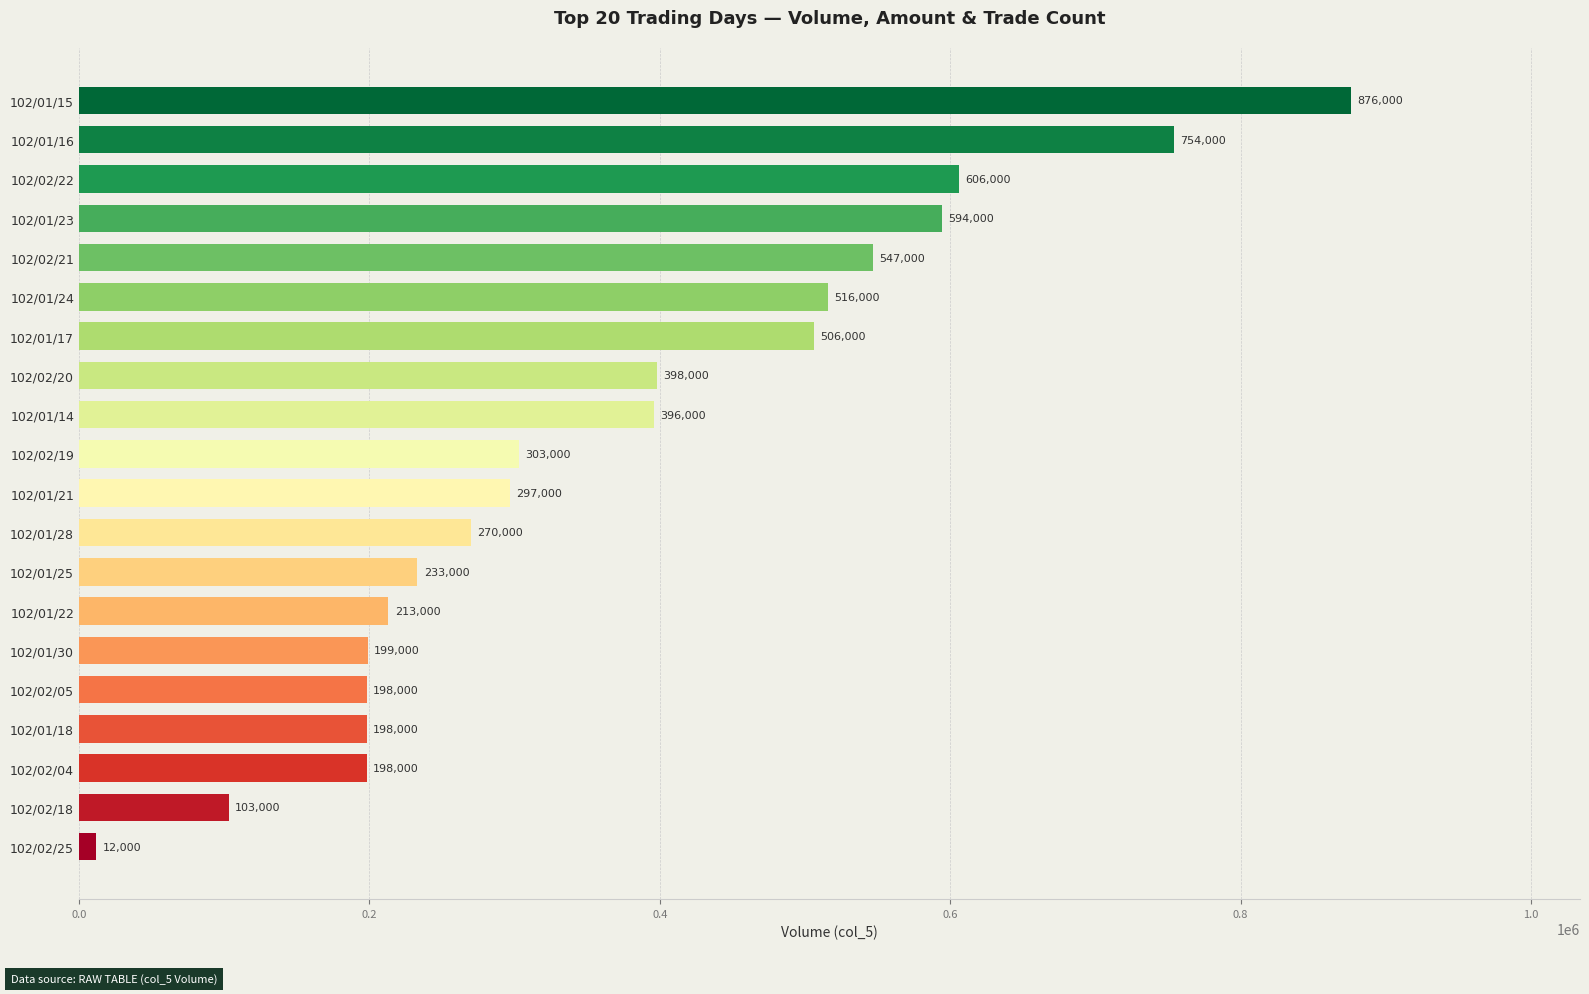

What is the sum of all values?

7417000